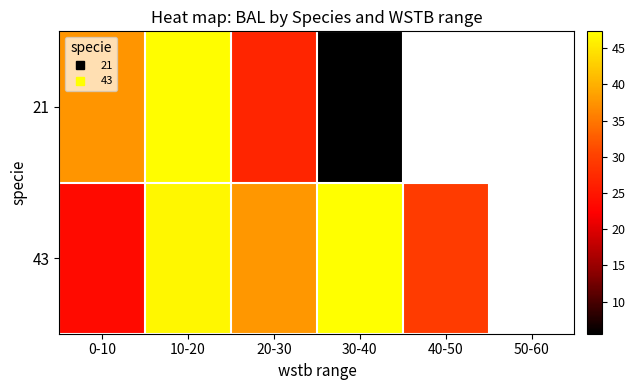

What is the difference between the second highest and second lowest values in the 43 series?

17.9